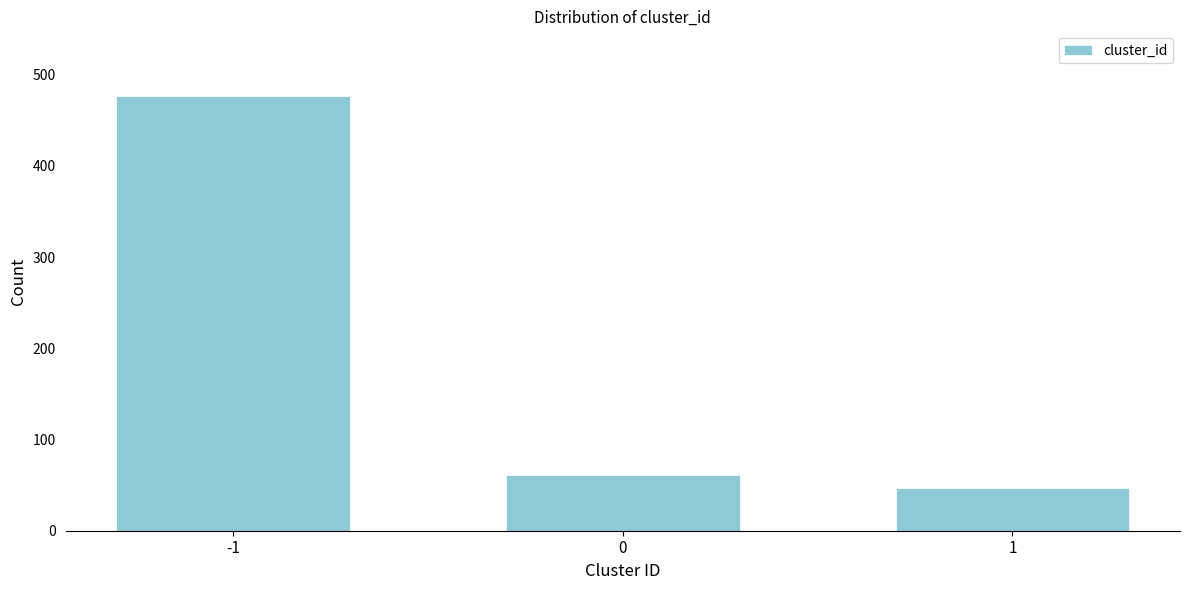

Reading left to right, extract all data points from this chart.

476	61	47